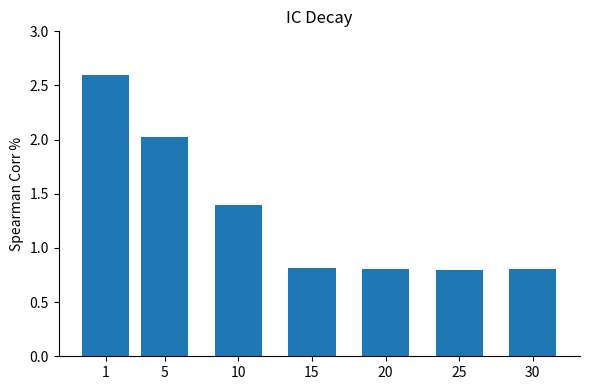

What is the sum of the values at 5 and 25?

2.8